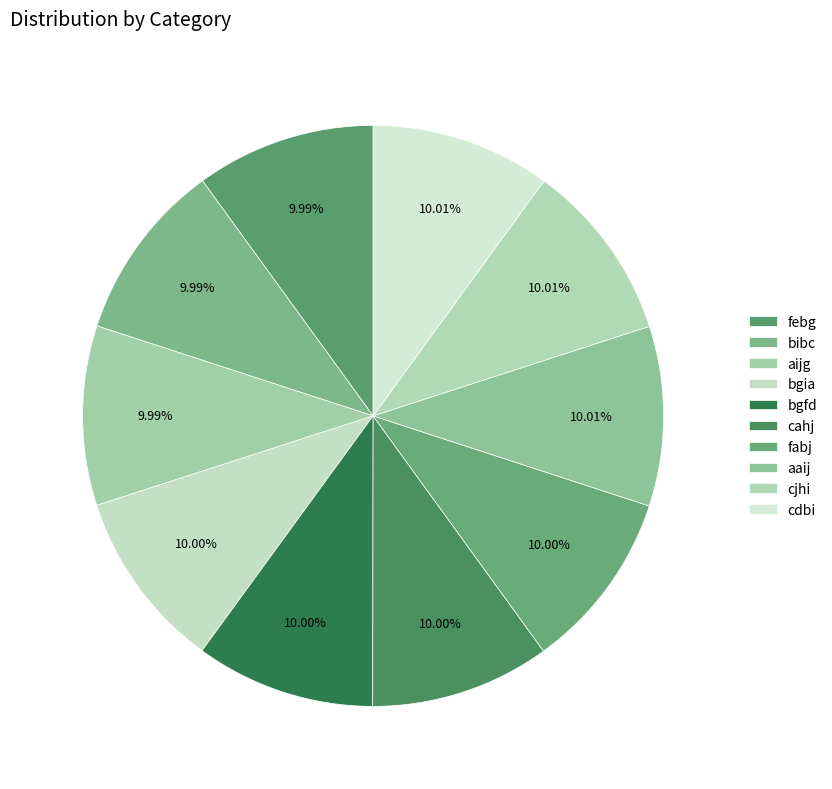

To the nearest percent, what portion does cahj represent?

10%